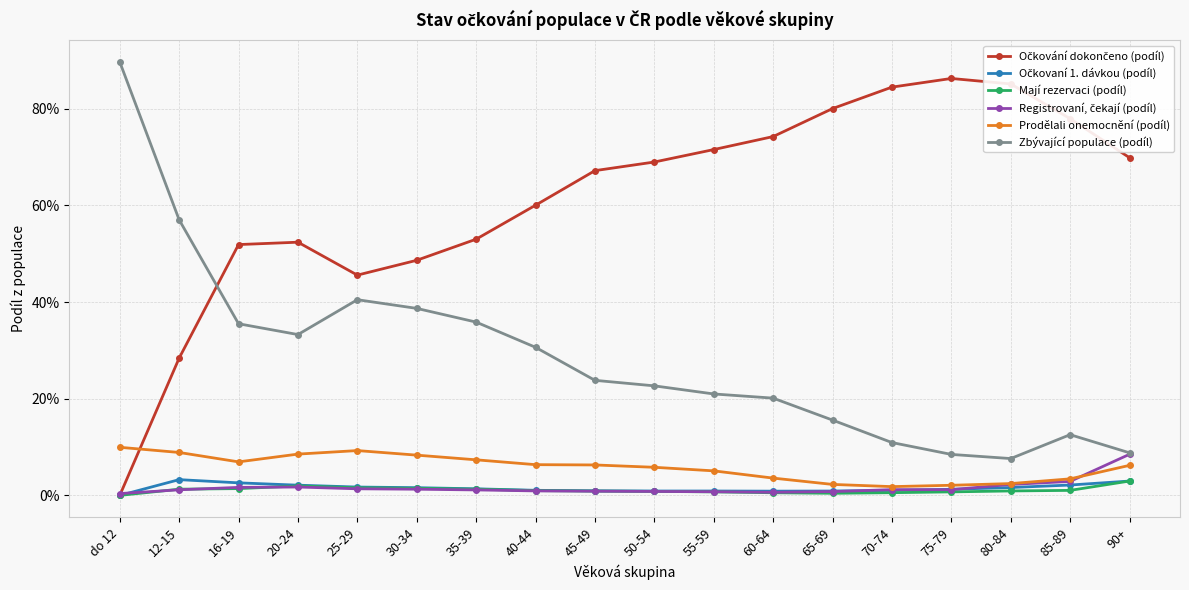

Is this an area chart (filled region under the line)?

No